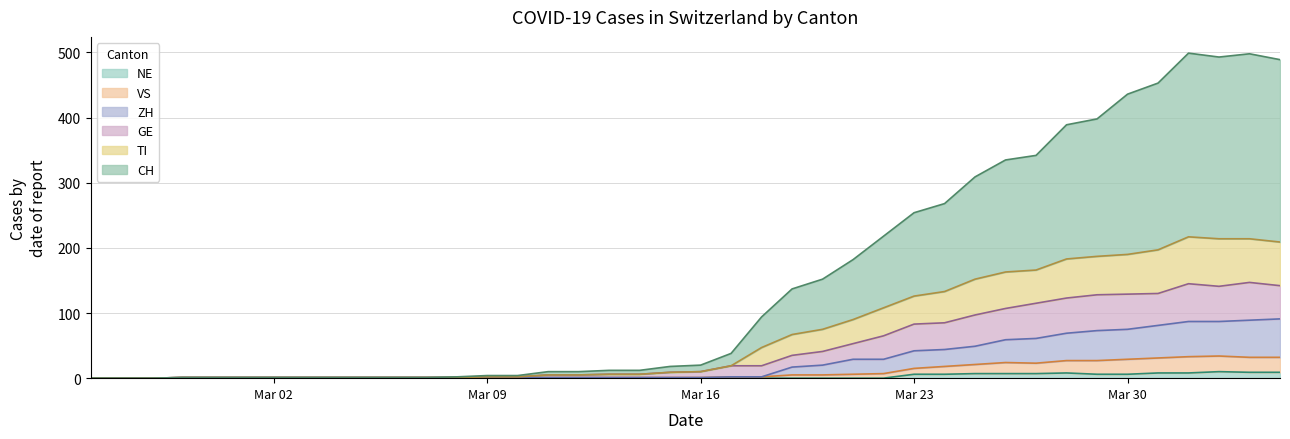

True or false: NE has a value of -7 at 2020-03-07.

False